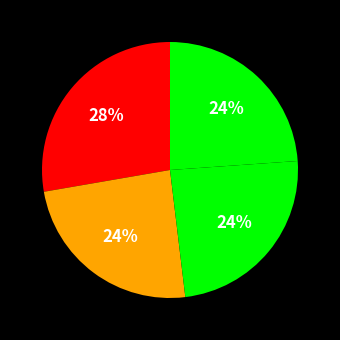

Count the number of slices in the pie.

4